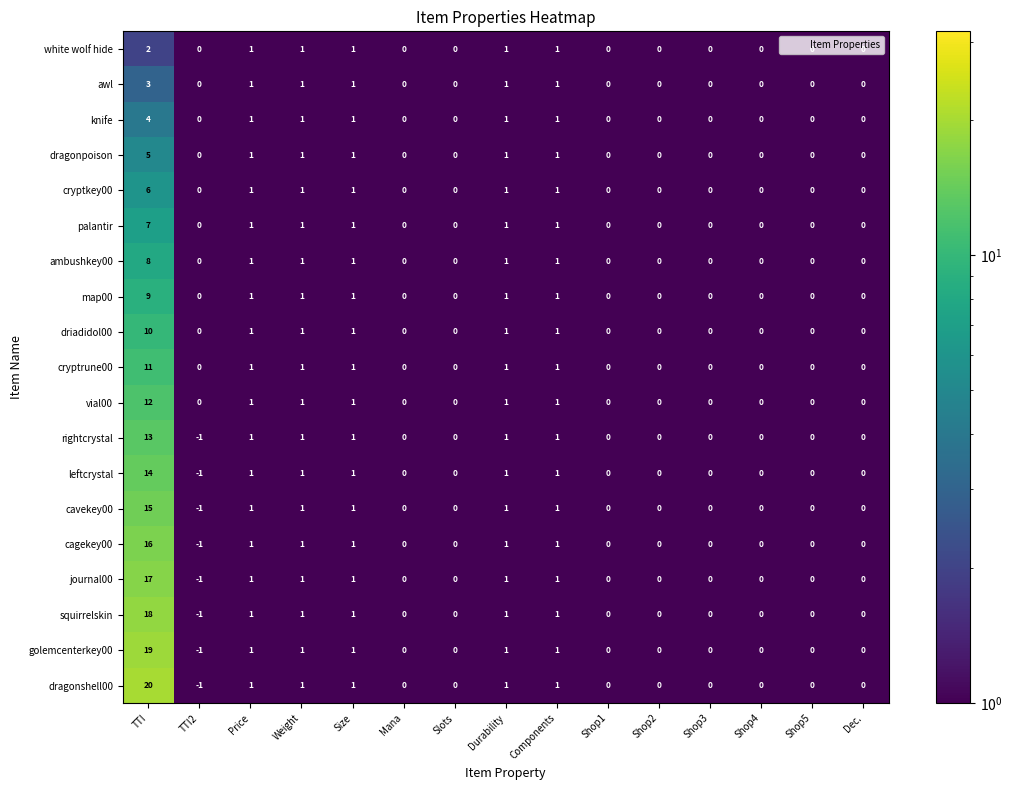

How many ambushkey00 values are between 0 and 1?

14